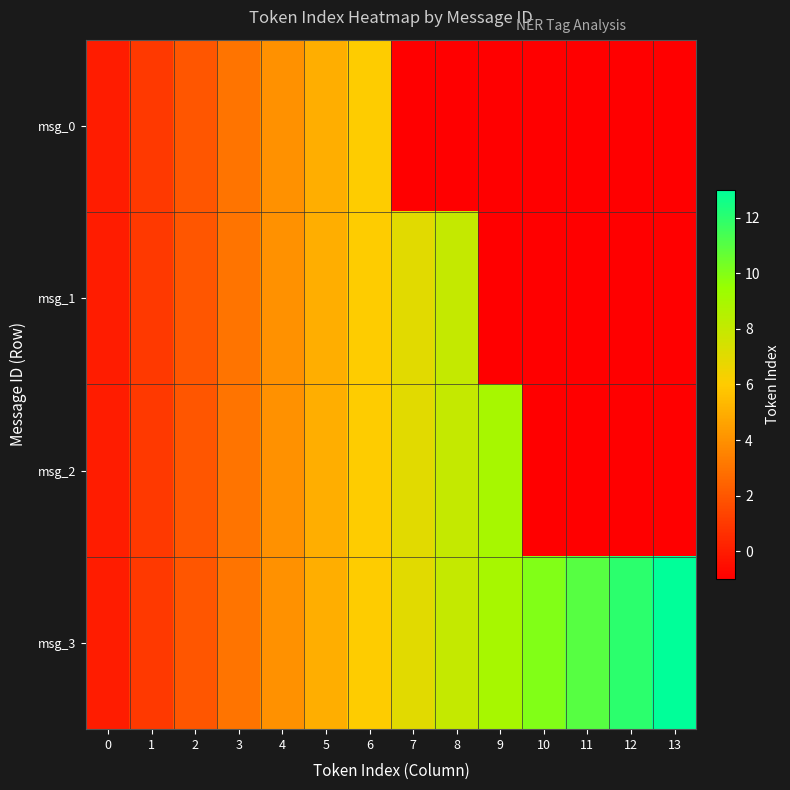

Which category has the lowest value across all series?

7